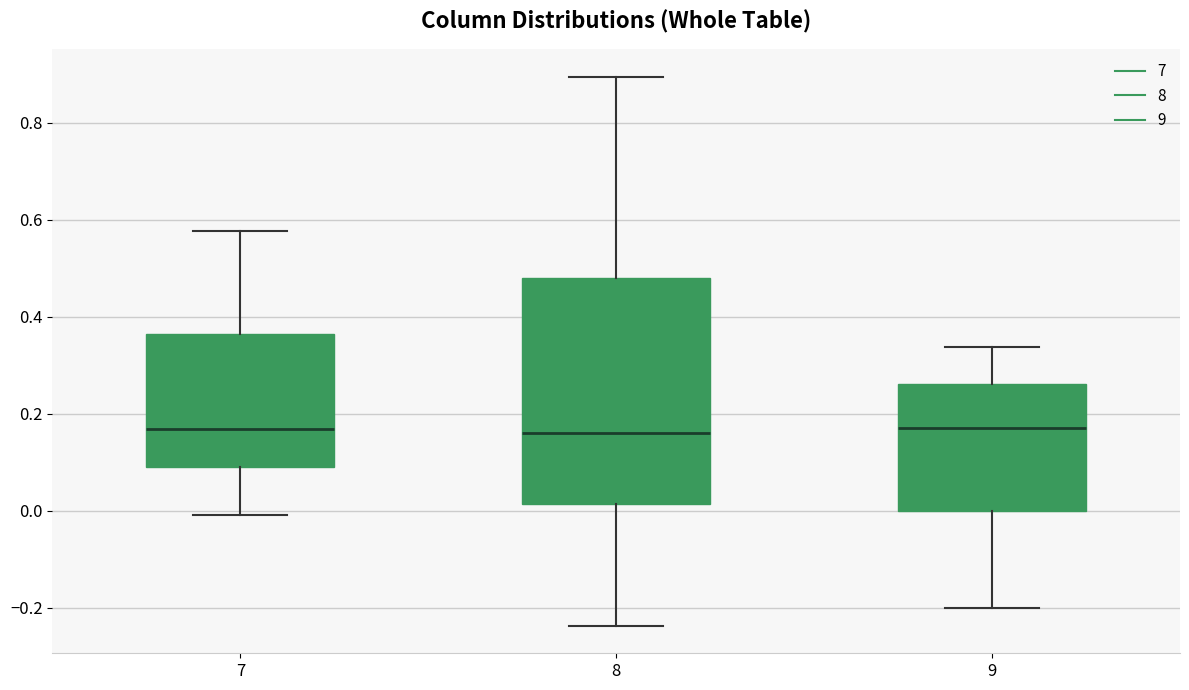

Where does the upper whisker of the box at x = 7 end on the y-axis? The values are not printed on the chart, so give them approximately, as read against the axis.

0.58